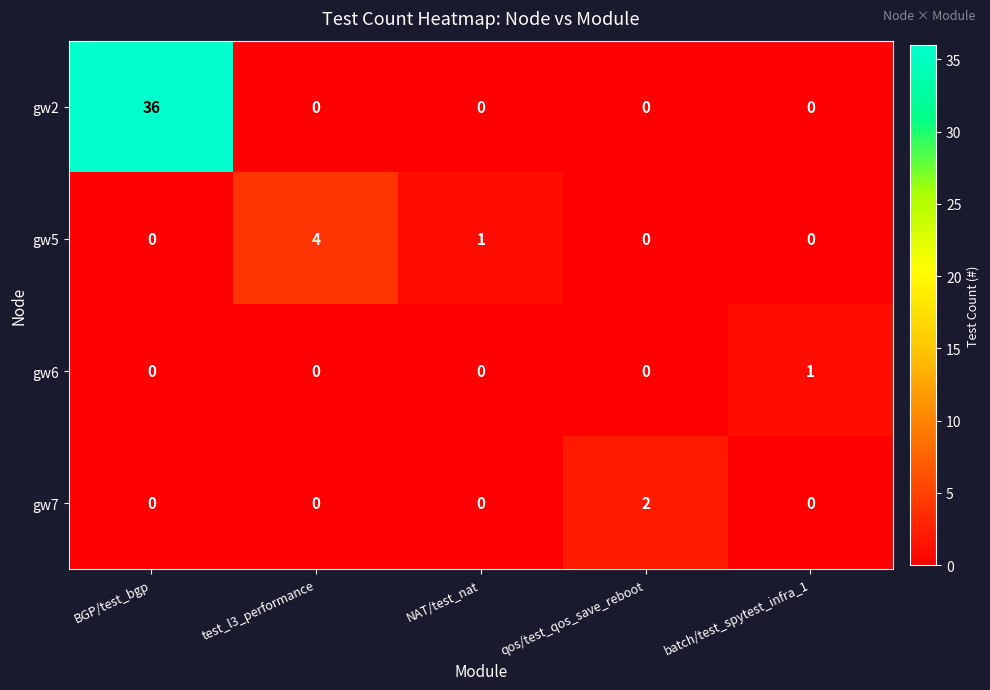

Which category has the highest value across all series?

BGP/test_bgp